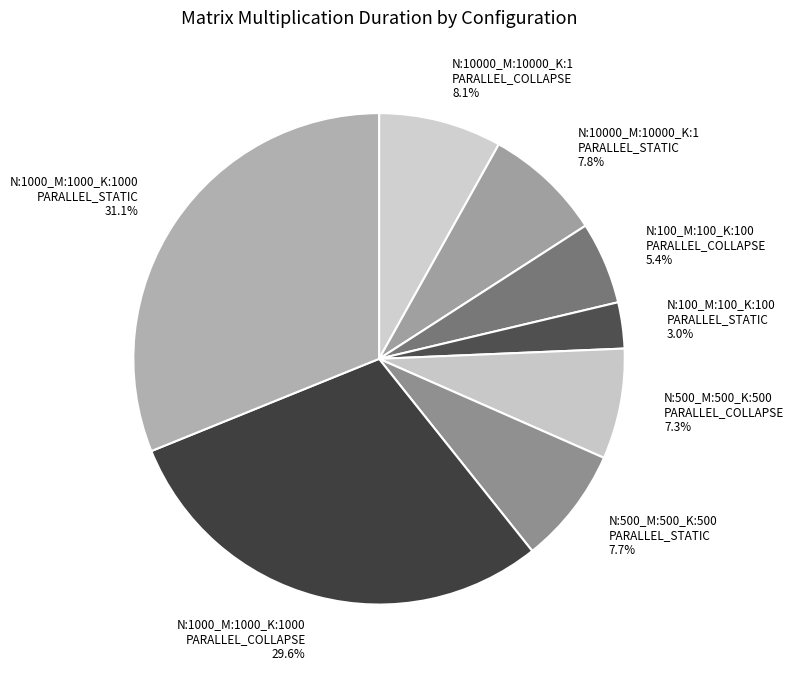

Count the number of slices in the pie.

8